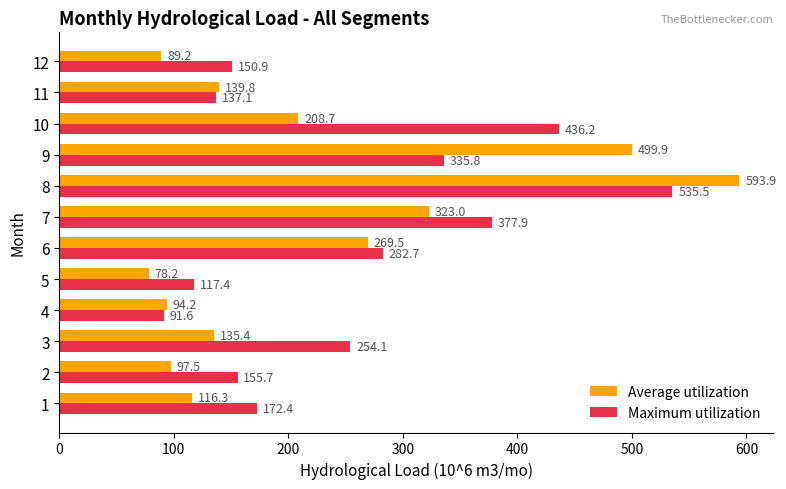

At which category is the sum across all series the highest?

8